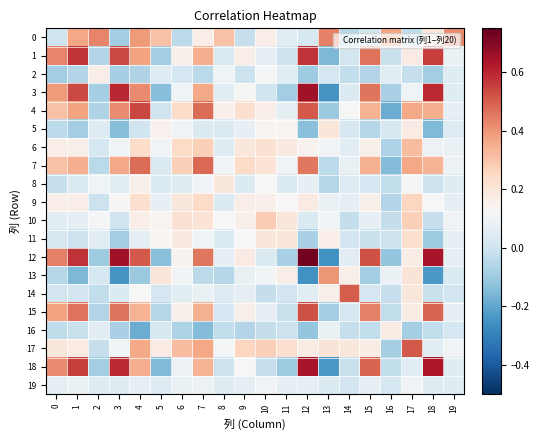

Which label corresponds to the smallest value in the chart?

13